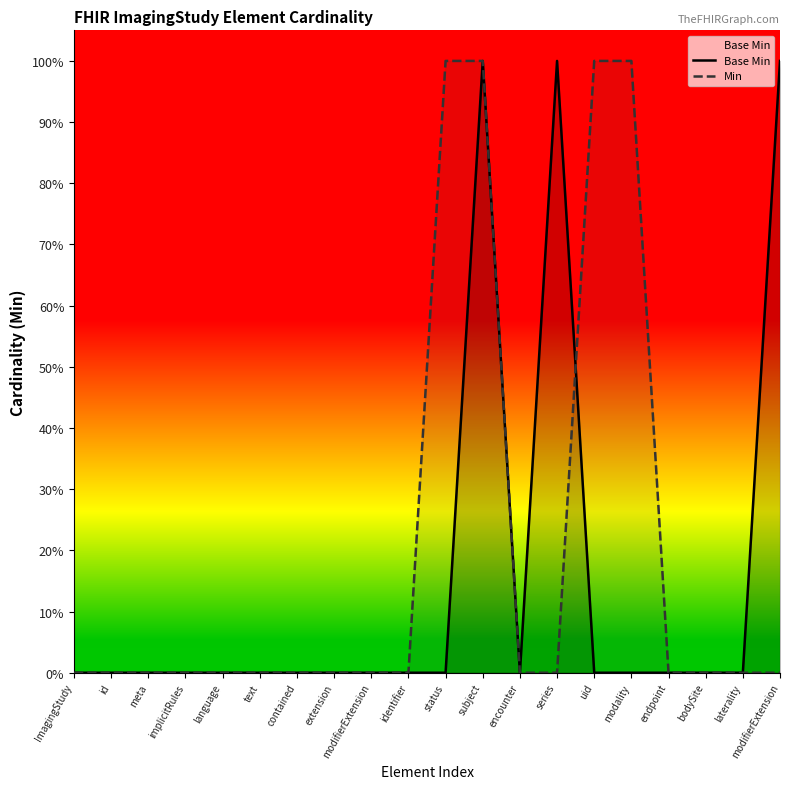

Which series changed the most between id and modality?

Min